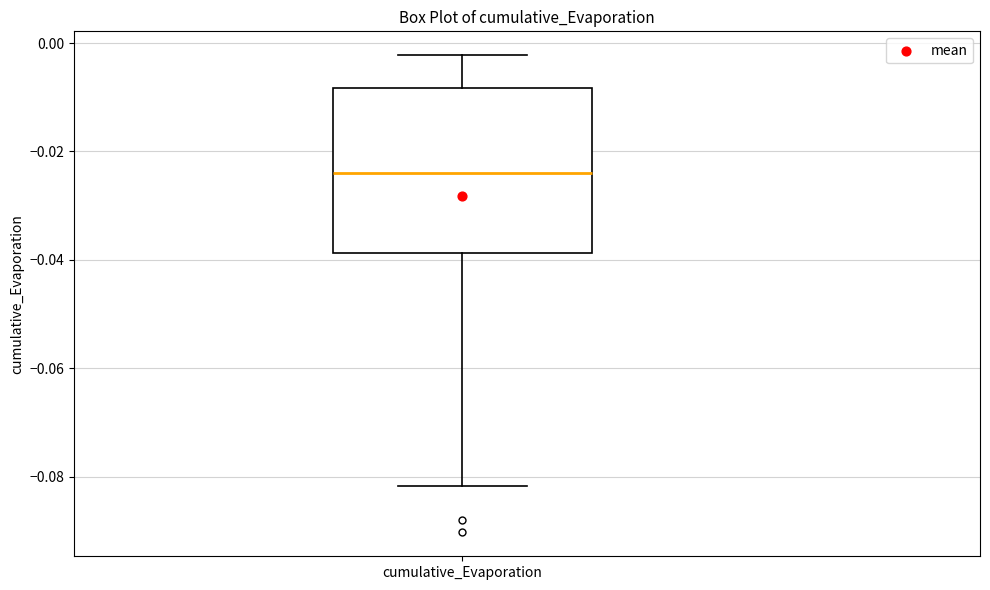

Read this box plot against the y-axis: the position of the median line, the range covered by the box, and the ends of both whiskers. The values are not printed on the chart, so give them approximately, as read against the axis.

median -0.024, box -0.038 to -0.008, whiskers -0.082 to -0.002